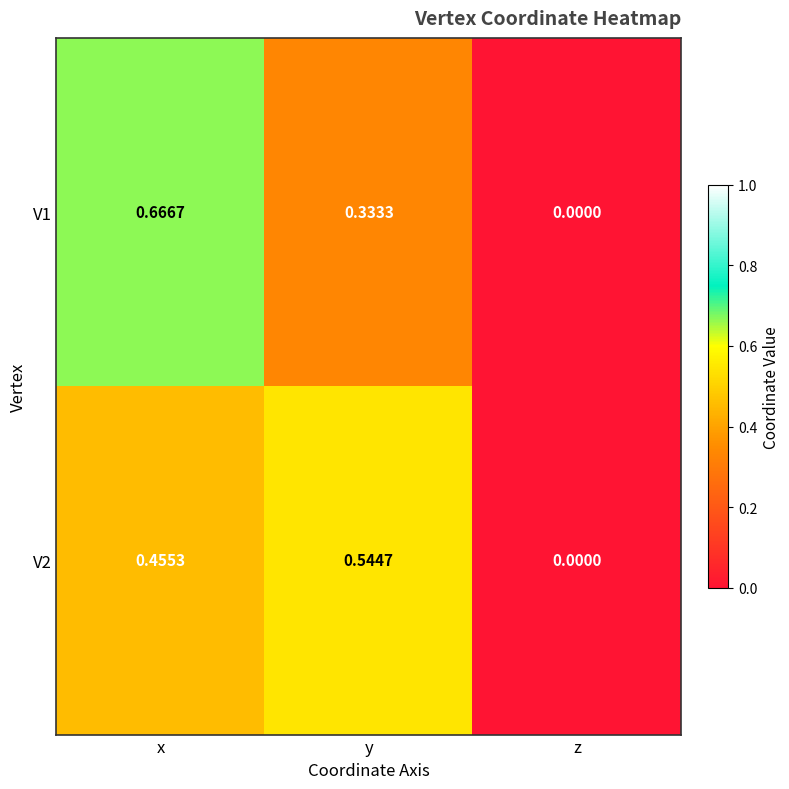

Where is V1 nearest to the value 0?

z